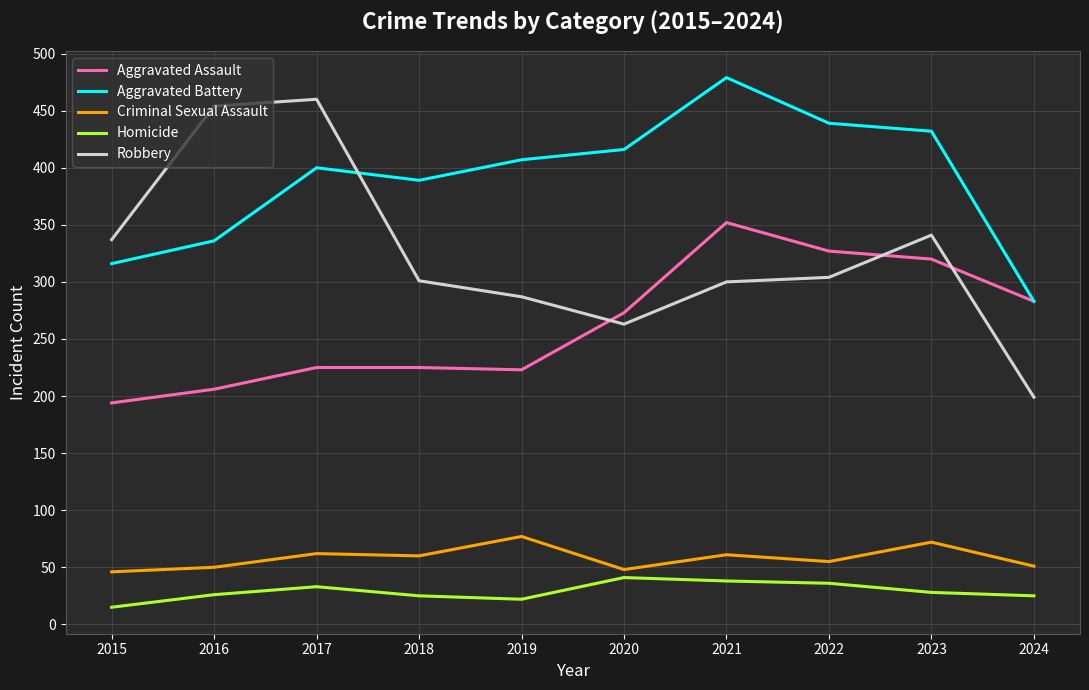

Where is the first local minimum for Robbery?

2020